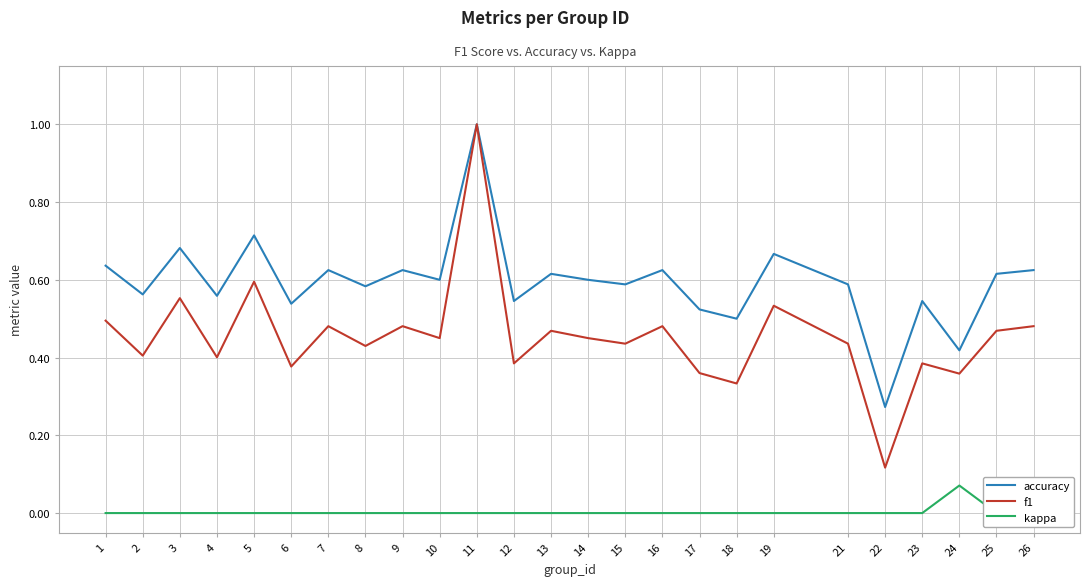

Reading left to right, list all the values displayed in this chart.

accuracy: 0.6	0.6	0.7	0.6	0.7	0.5	0.6	0.6	0.6	0.6	1.0	0.5	0.6	0.6	0.6	0.6	0.5	0.5	0.7	0.6	0.3	0.5	0.4	0.6	0.6
f1: 0.5	0.4	0.6	0.4	0.6	0.4	0.5	0.4	0.5	0.5	1.0	0.4	0.5	0.5	0.4	0.5	0.4	0.3	0.5	0.4	0.1	0.4	0.4	0.5	0.5
kappa: 0.0	0.0	0.0	0.0	0.0	0.0	0.0	0.0	0.0	0.0	0.0	0.0	0.0	0.0	0.0	0.0	0.0	0.0	0.0	0.0	0.0	0.0	0.1	0.0	0.0